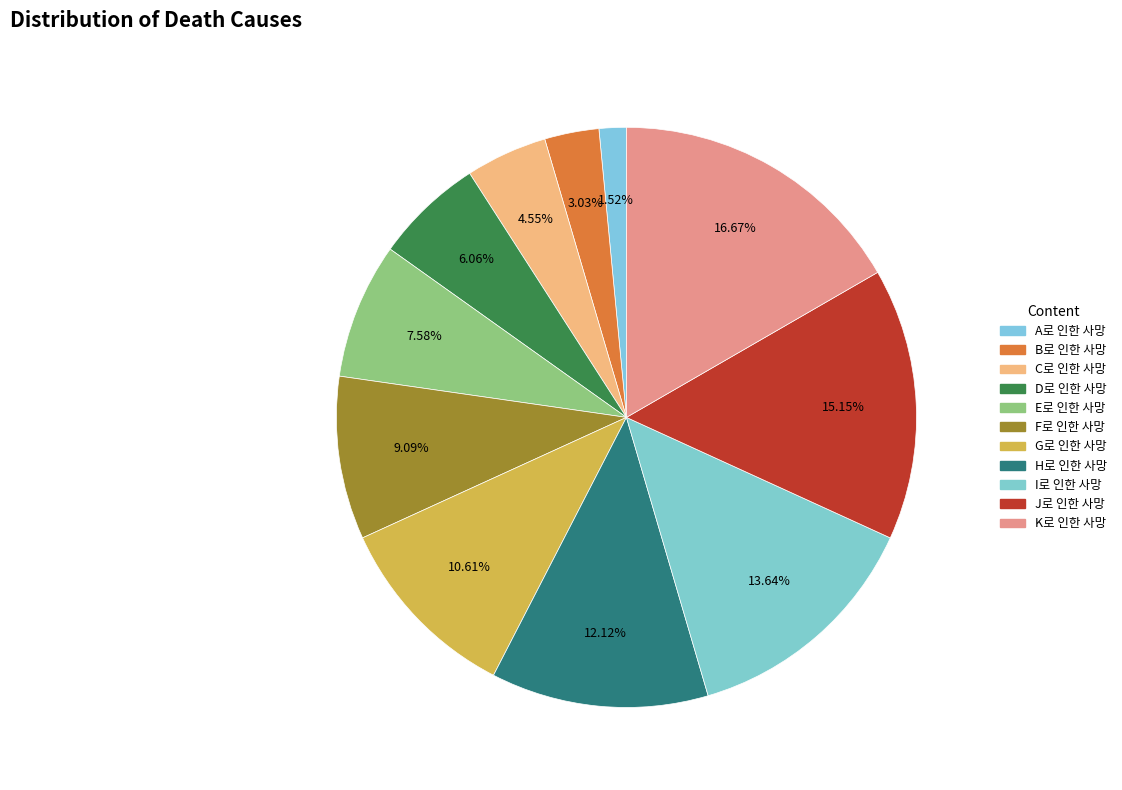

How many segments does this pie chart have?

11